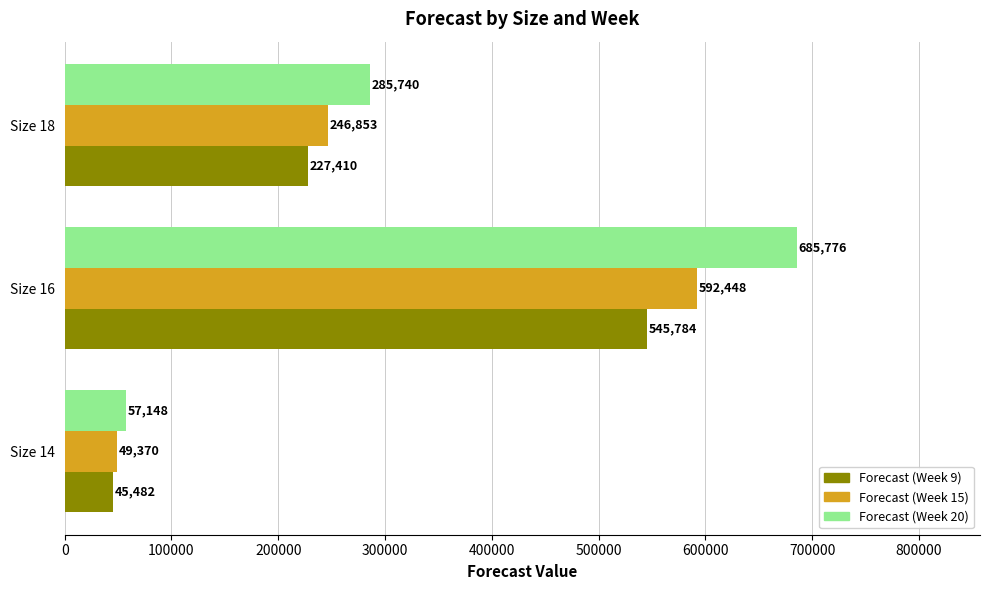

What is the sum of all Forecast (Week 9) values?

818676.7